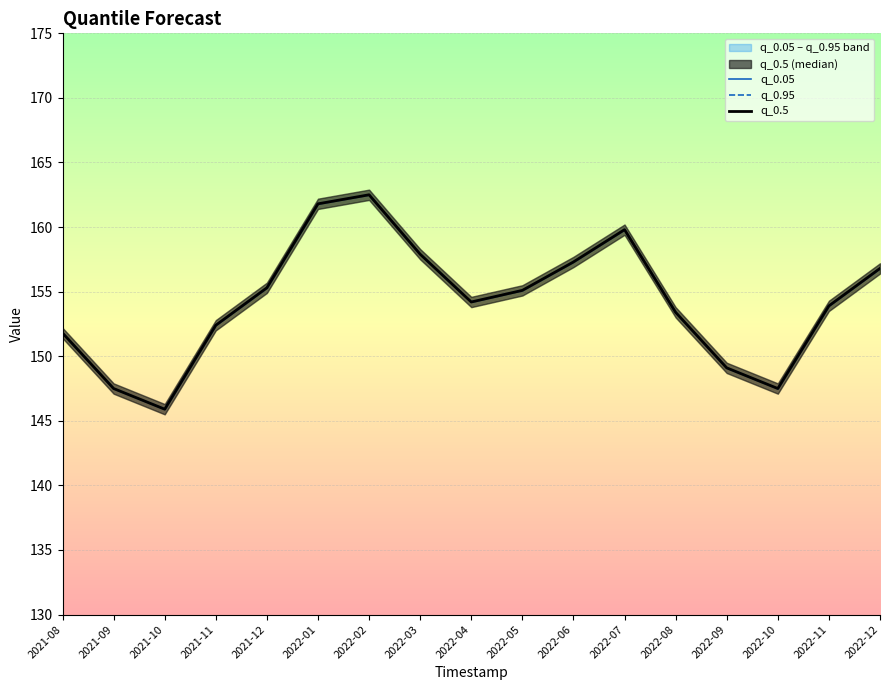

What is the label of the 11th point from the left?

2022-06